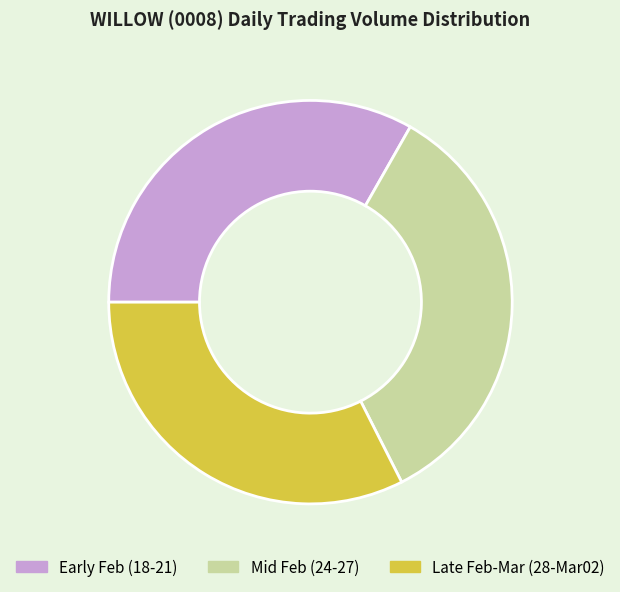

Count the number of slices in the pie.

3